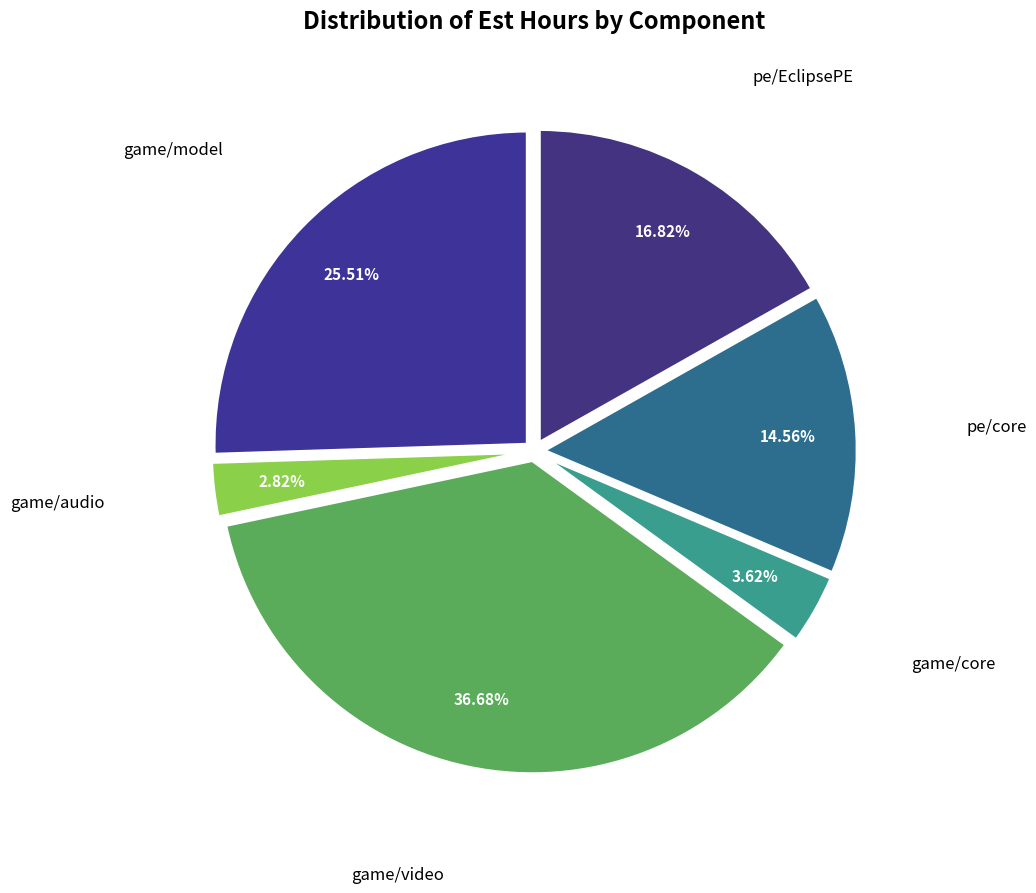

Is there a majority slice in this chart?

No